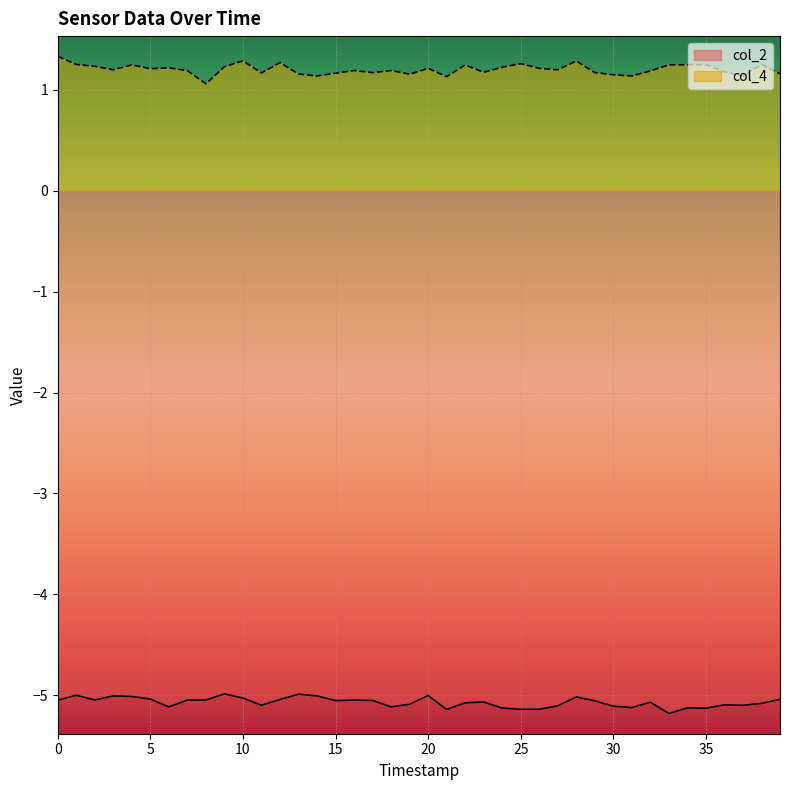

Which series has the largest range (max minus min)?

col_4